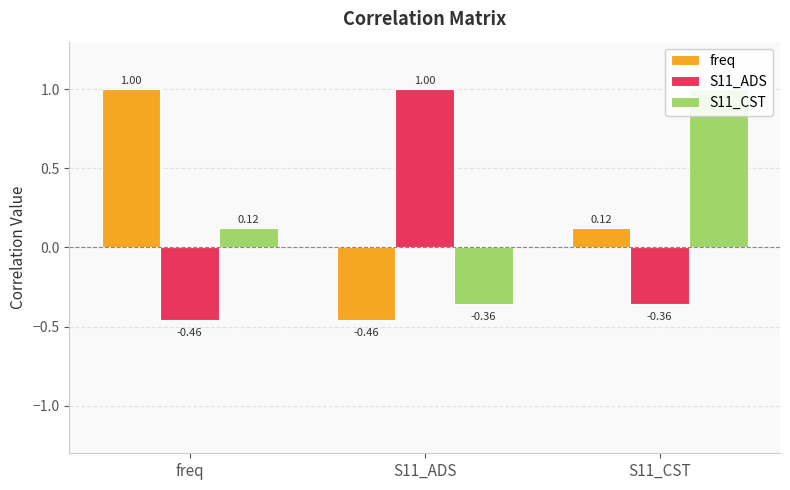

At which label does S11_ADS reach its minimum?

freq